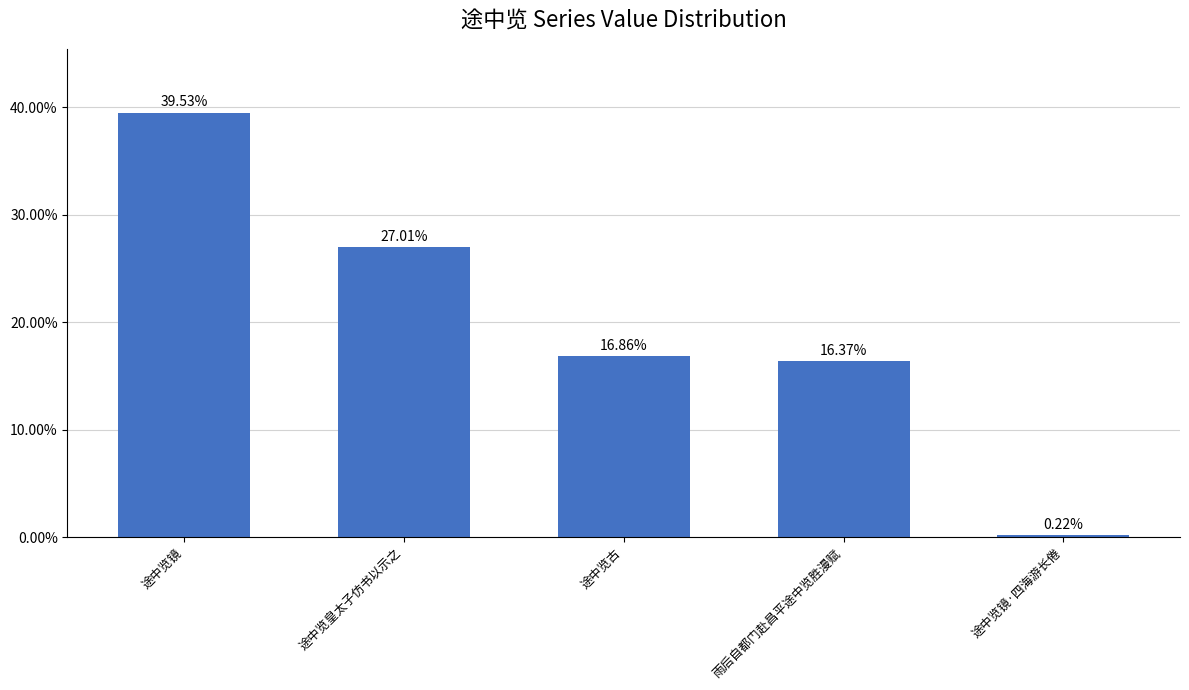

What position from the right is 雨后自都门赴昌平途中览胜漫赋?

2